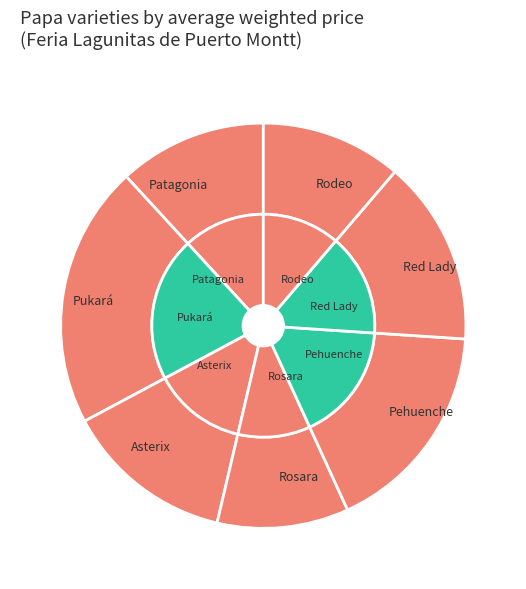

The Pukará slice represents 21% of the pie. True or false?

True